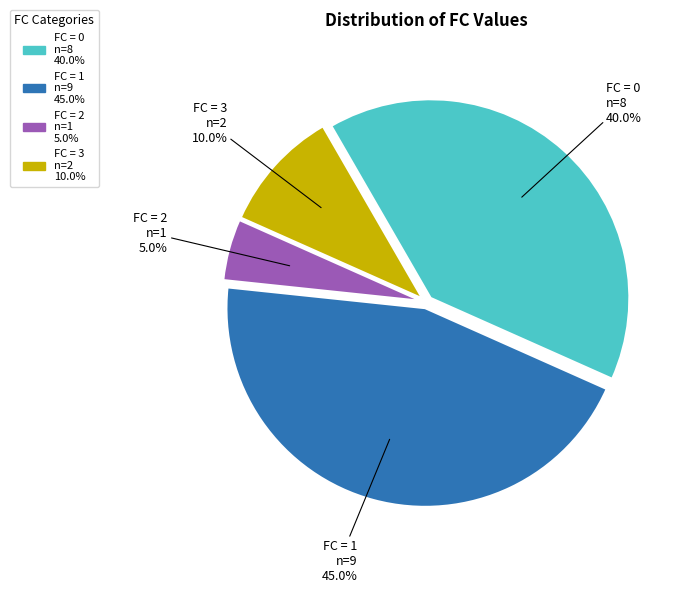

Does any single category account for the majority?

No